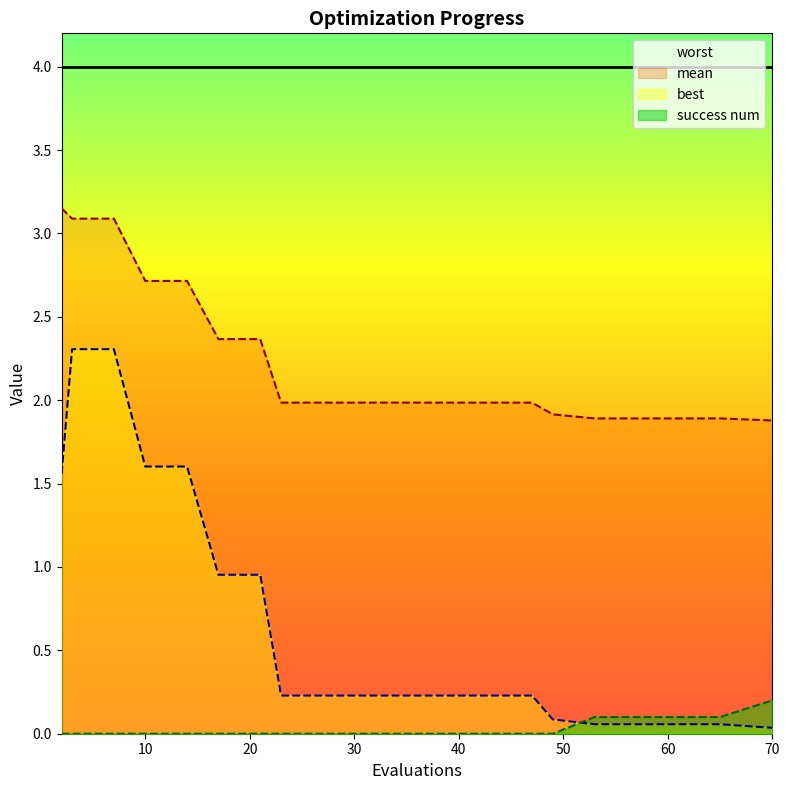

Reading left to right, extract all data points from this chart.

mean: 3.2	3.1	3.1	2.7	2.7	2.4	2.4	2.0	2.0	2.0	2.0	2.0	2.0	2.0	1.9	1.9	1.9	1.9	1.9	1.9
best: 1.6	2.3	2.3	1.6	1.6	1.0	1.0	0.2	0.2	0.2	0.2	0.2	0.2	0.2	0.1	0.1	0.1	0.1	0.1	0.0
success num: 0.0	0.0	0.0	0.0	0.0	0.0	0.0	0.0	0.0	0.0	0.0	0.0	0.0	0.0	0.0	0.1	0.1	0.1	0.1	0.2